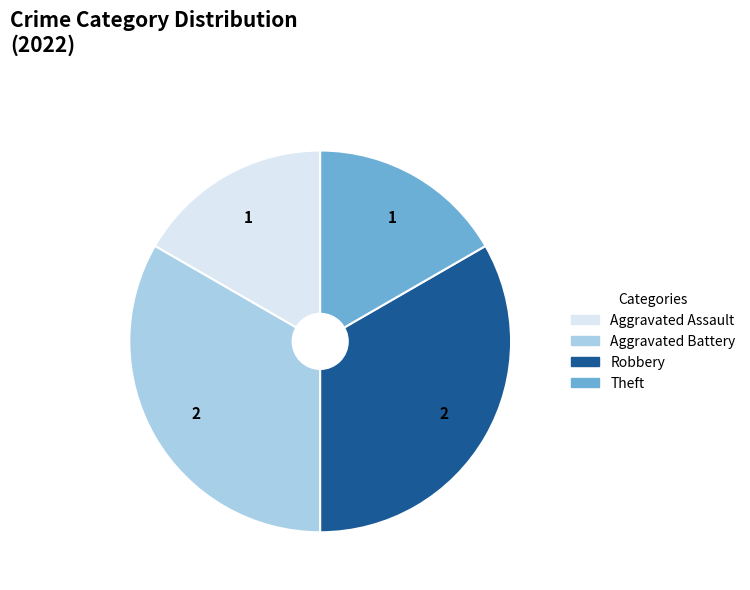

Is there a majority slice in this chart?

No